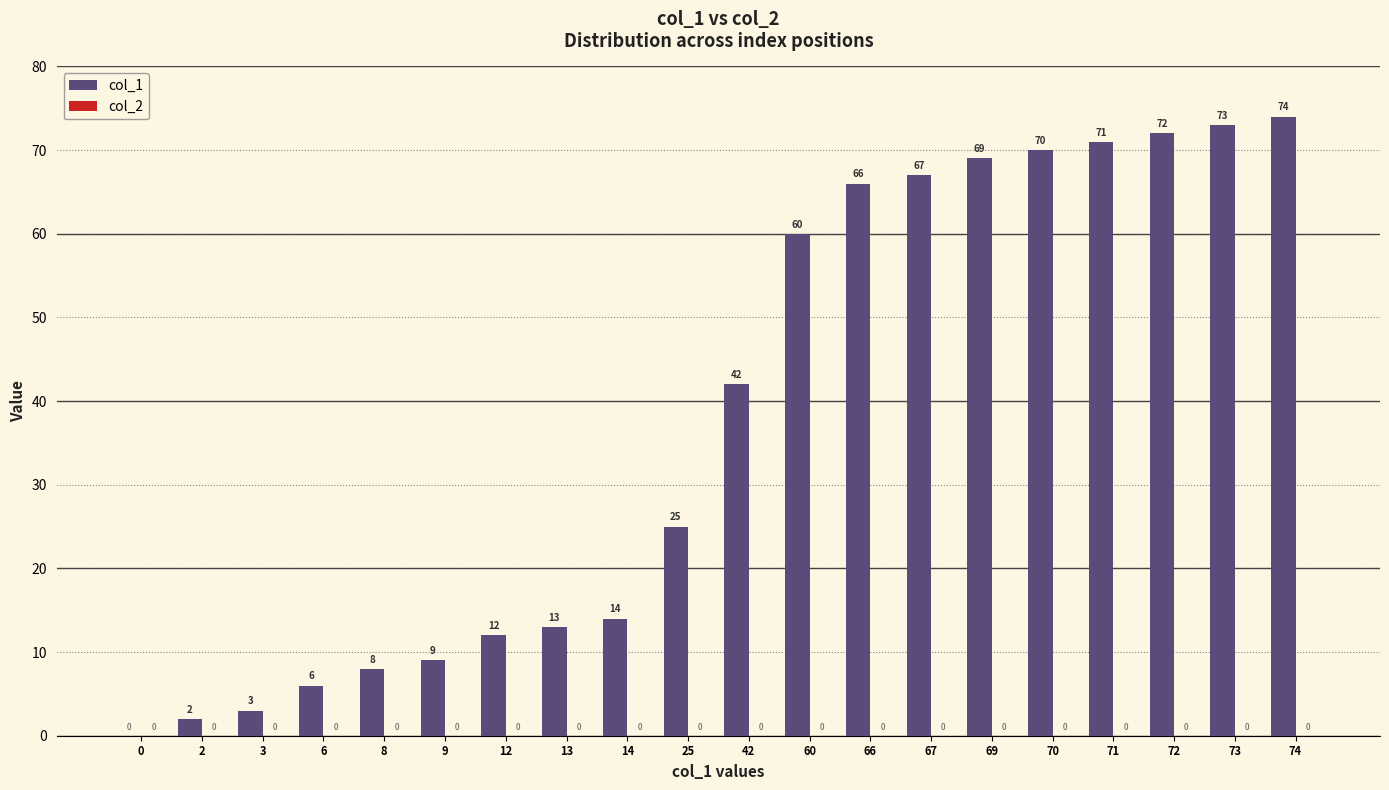

Which category has the highest value across all series?

74